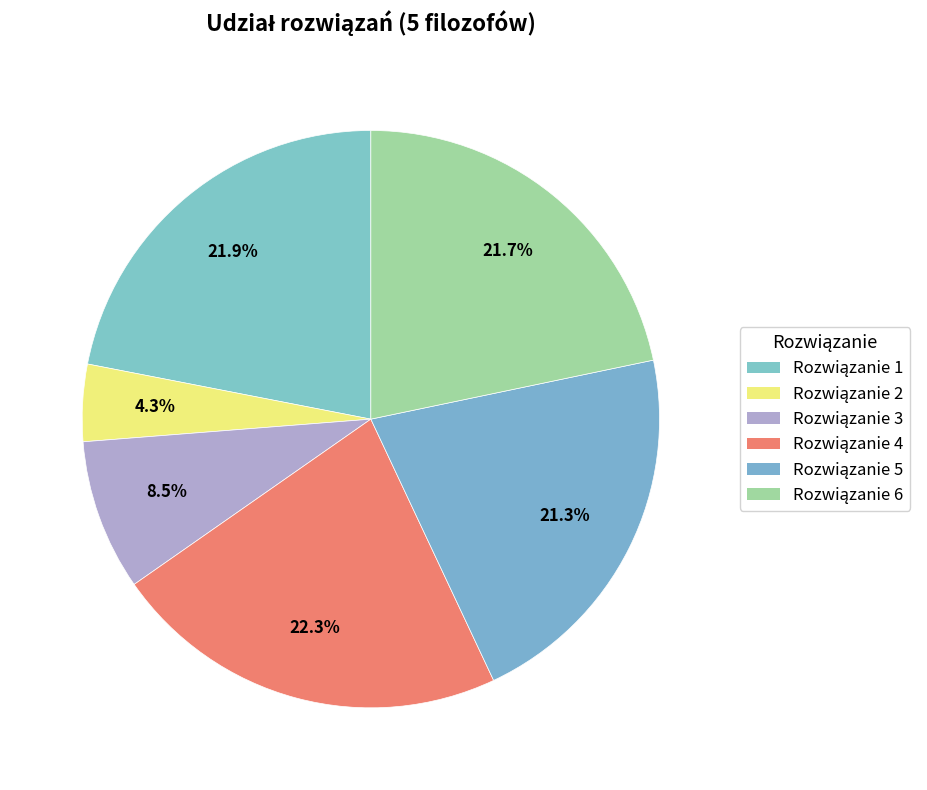

True or false: Rozwiązanie 2 accounts for 17% of the total.

False